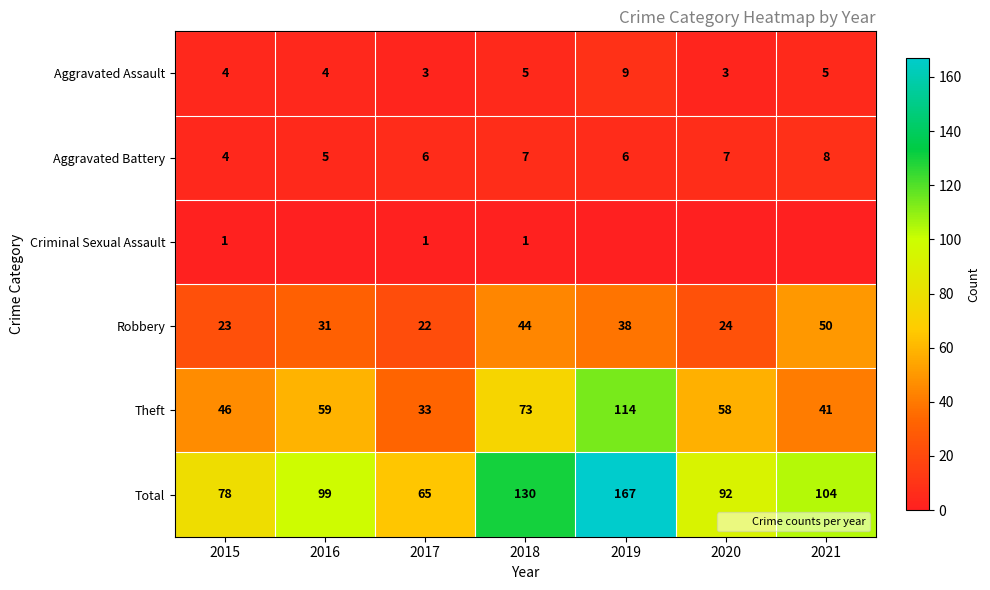

How many data points in Theft are less than 58?

3